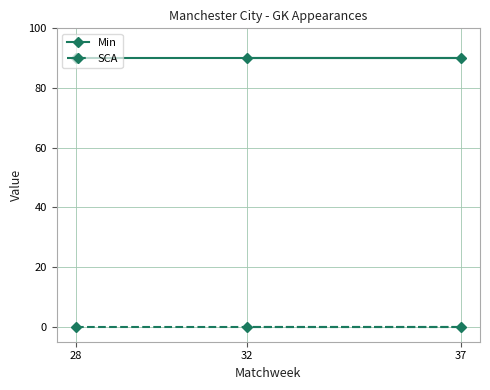

How many lines are shown in the chart?

2